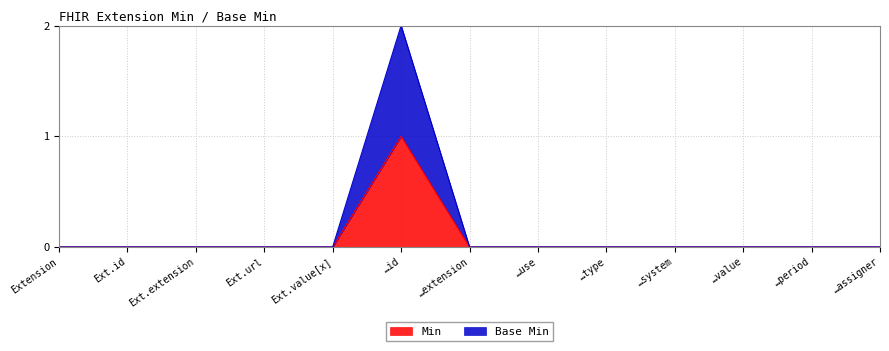

What position from the right is …extension?

7